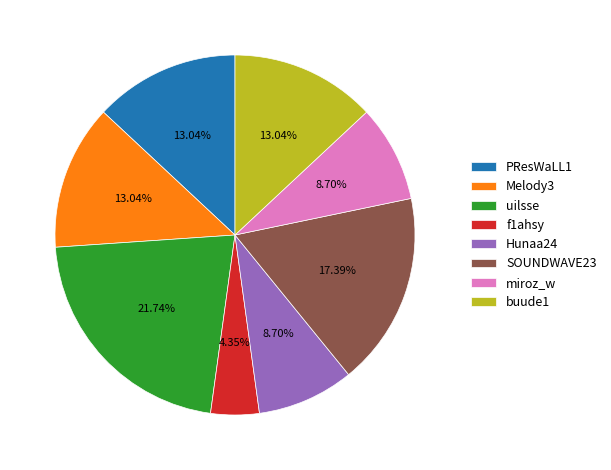

True or false: SOUNDWAVE23 accounts for 17% of the total.

True